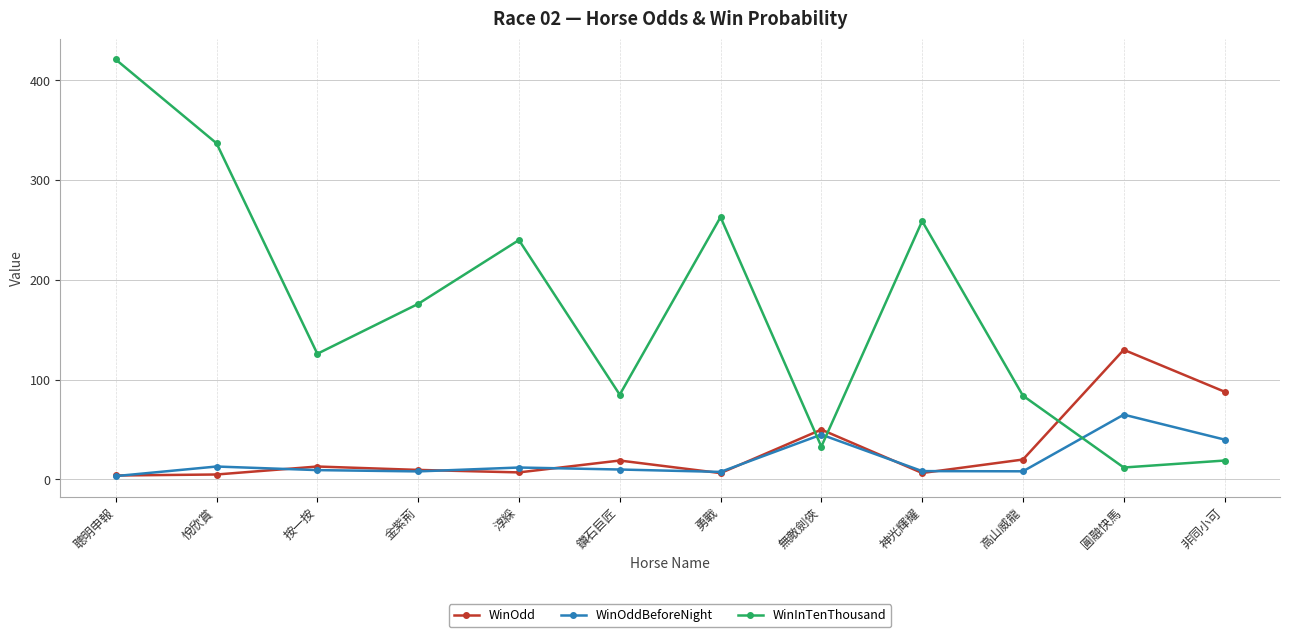

How many lines are shown in the chart?

3